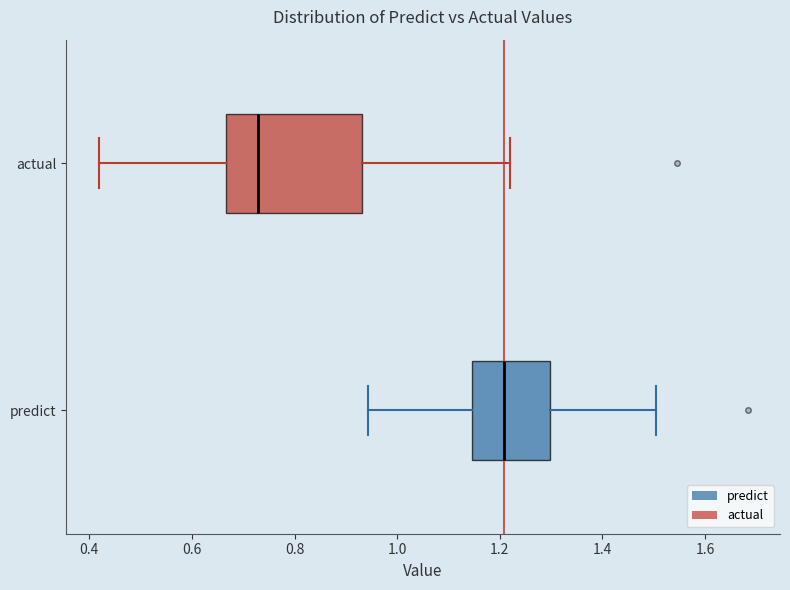

Which box is the widest, from its left edge to its right edge?

actual